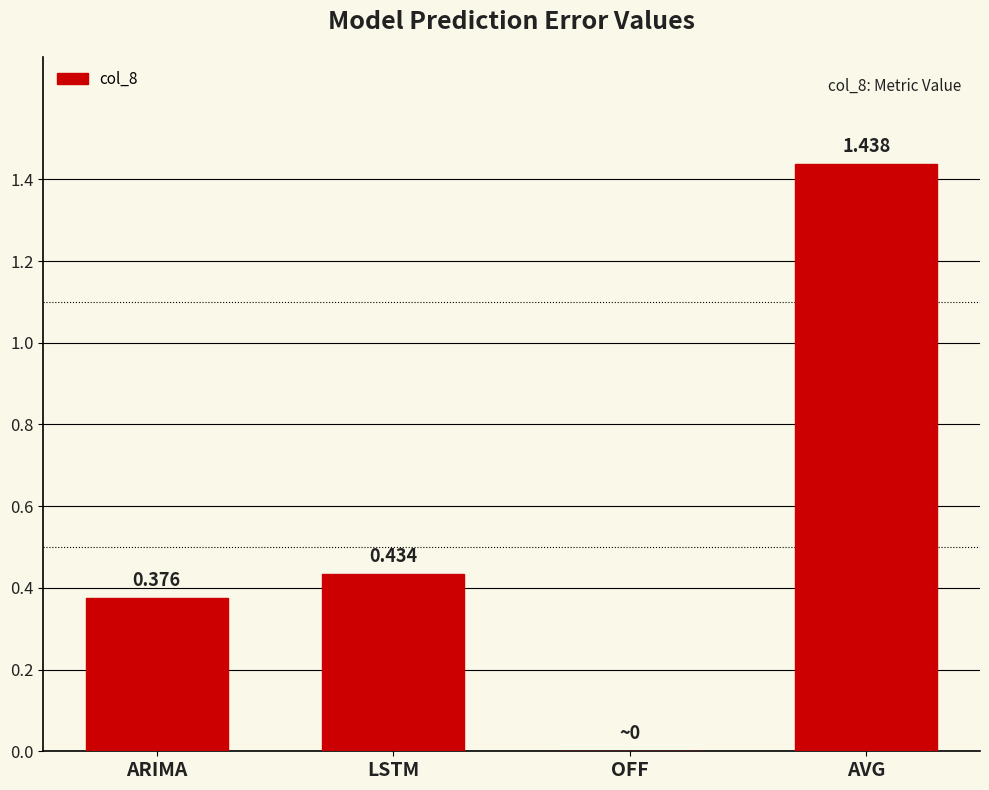

What is the average value?

0.6